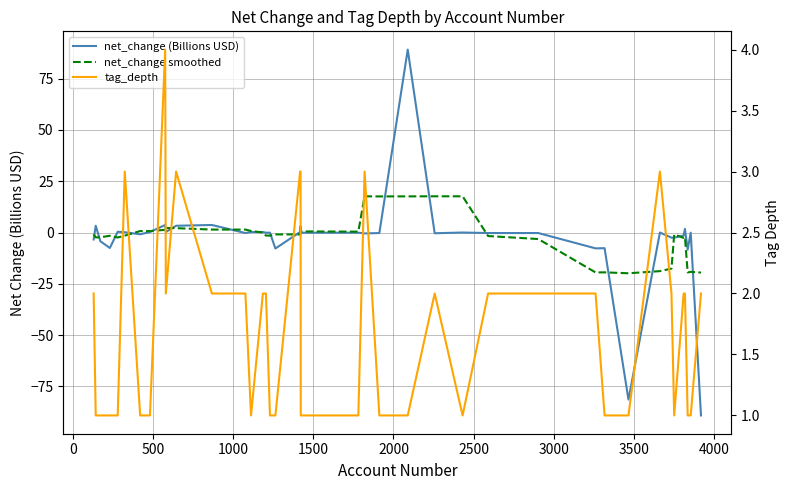

Is this an area chart (filled region under the line)?

No